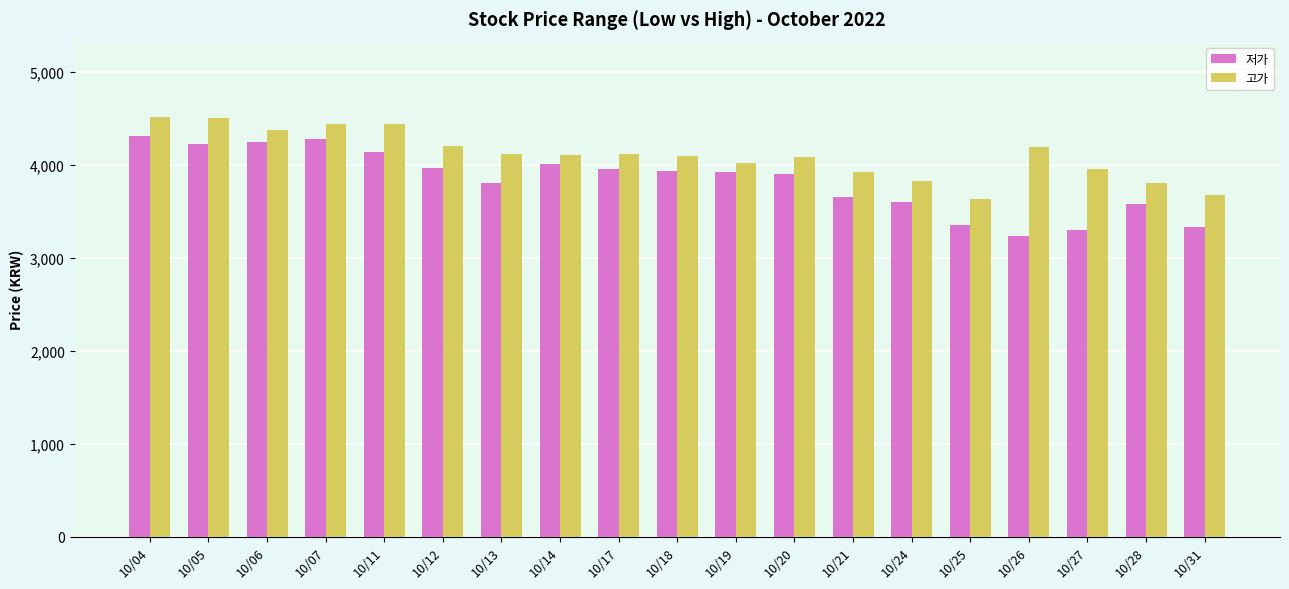

What is the minimum value for 저가?

3240